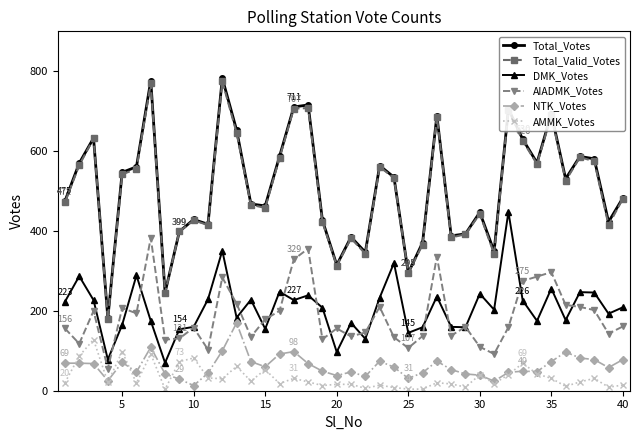

True or false: DMK_Votes has more than 2 interior local peaks.

True